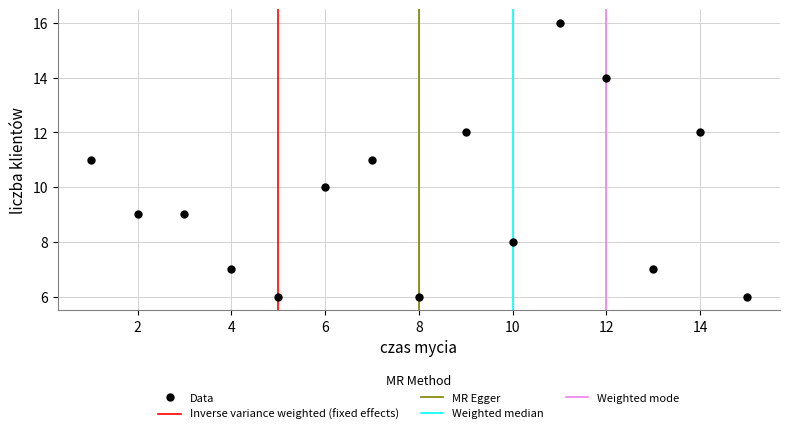

What is the range of Y values (max minus min)?

10